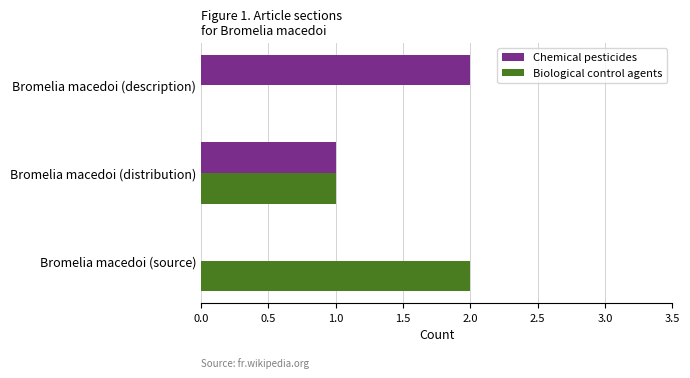

What is the sum of all Biological control agents values?

3